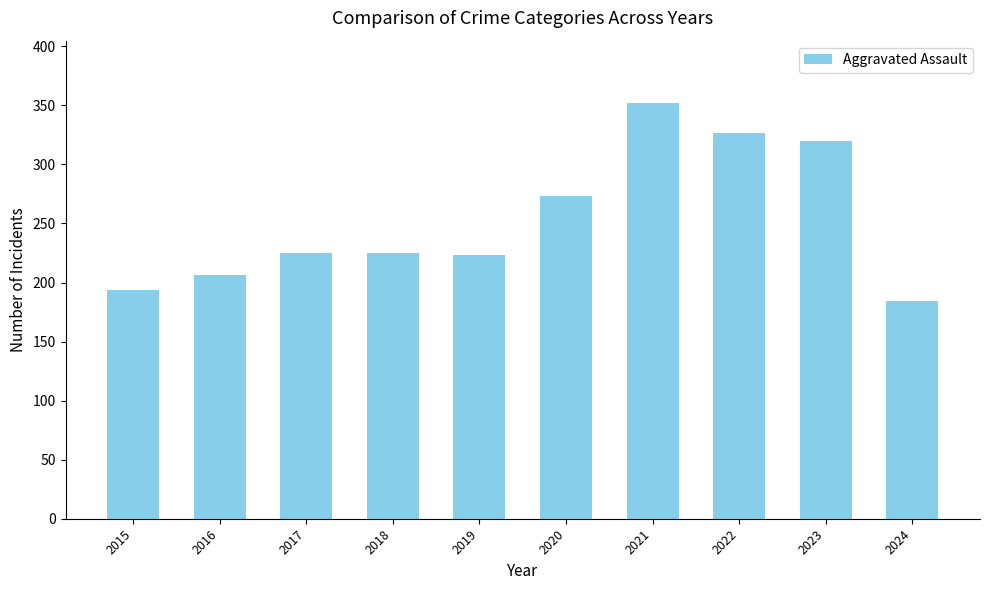

How many bars are there in total?

10